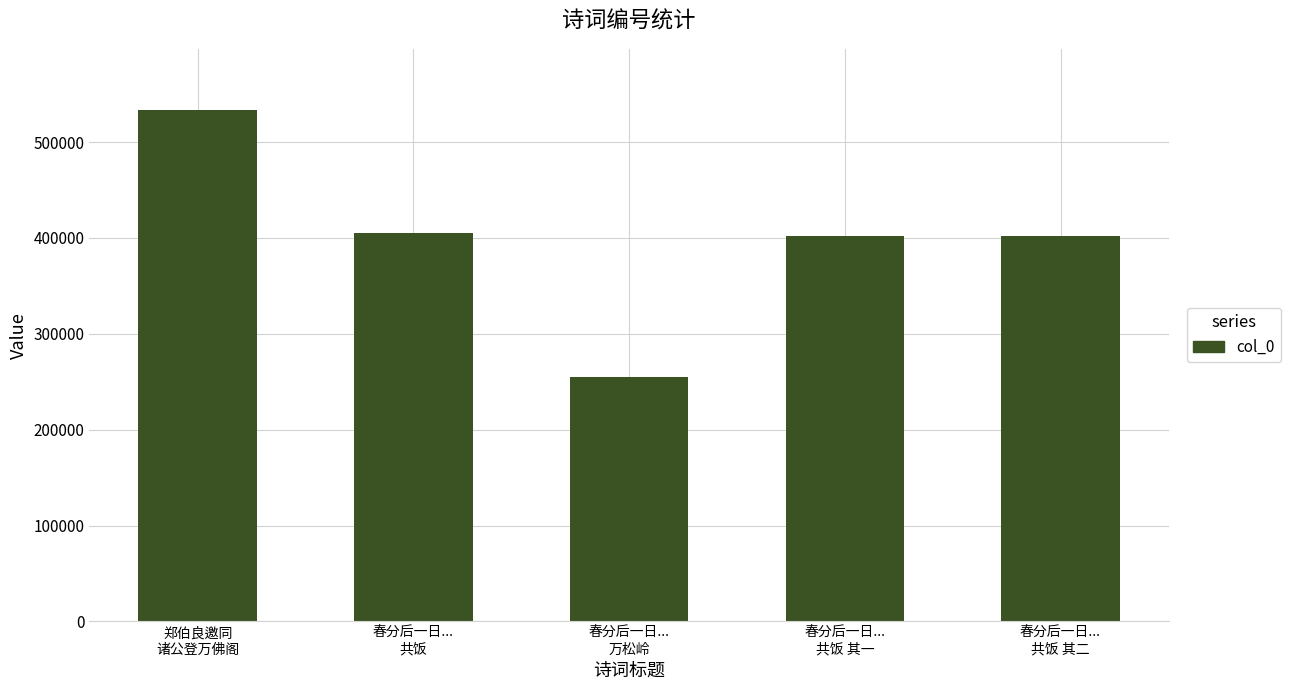

Are the bars horizontal?

No